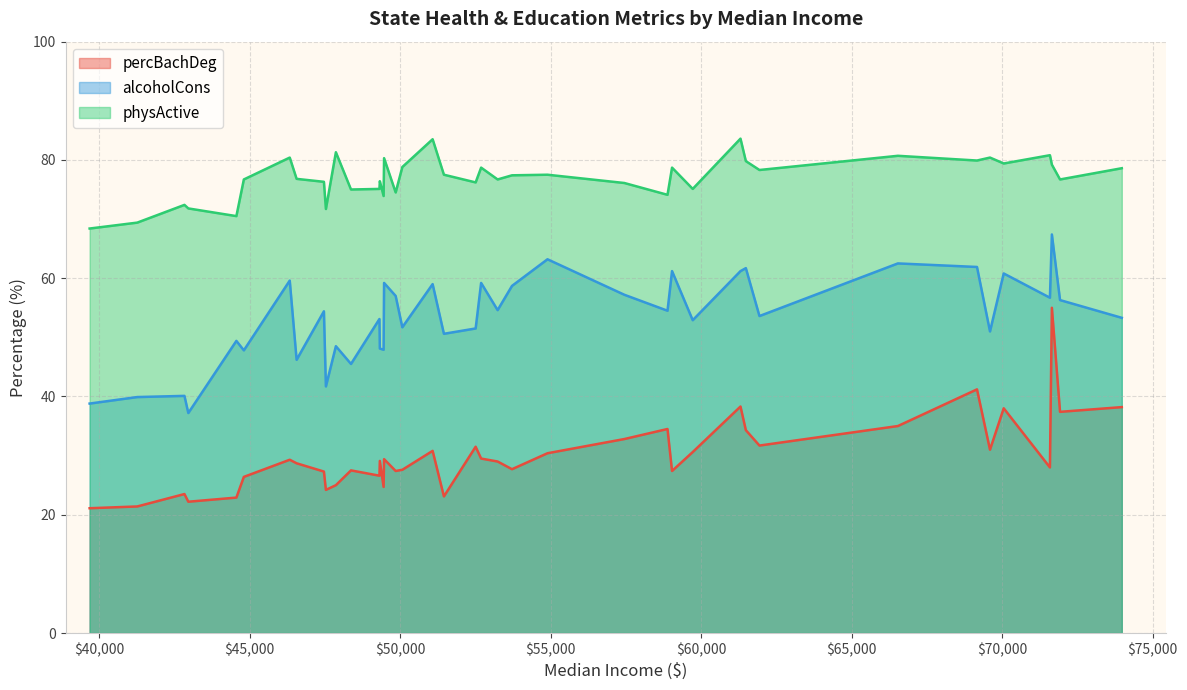

What is the smallest value displayed?

21.1